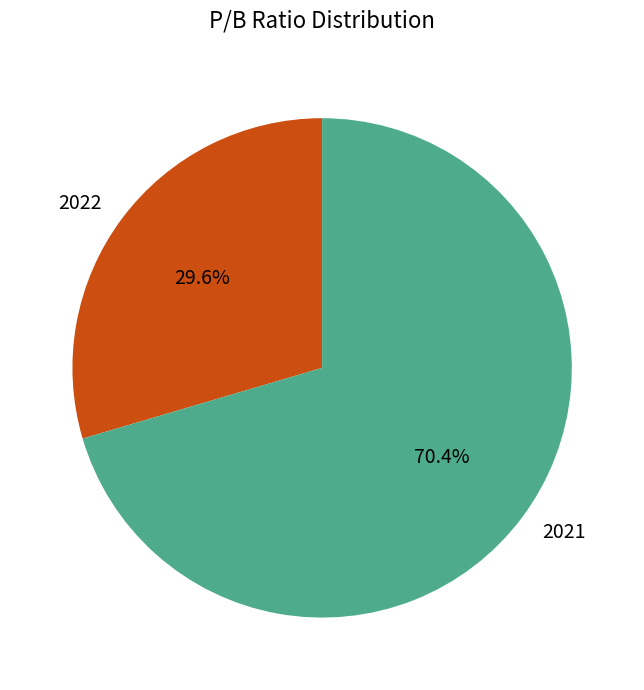

How many segments does this pie chart have?

2